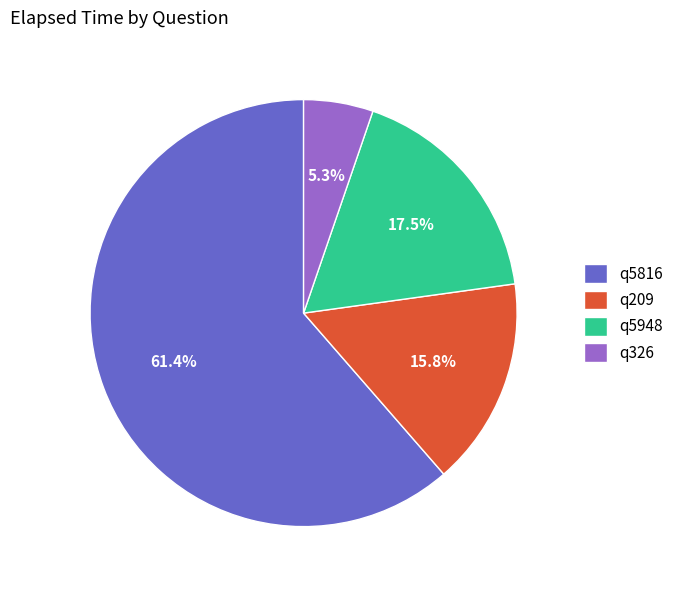

Which category has the biggest portion of the pie?

q5816